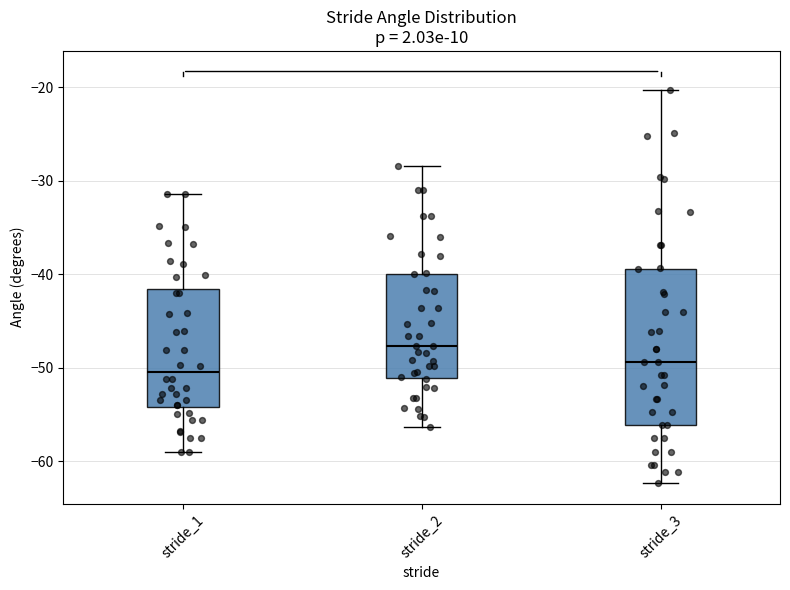

Which box's median line is the lowest?

stride_1